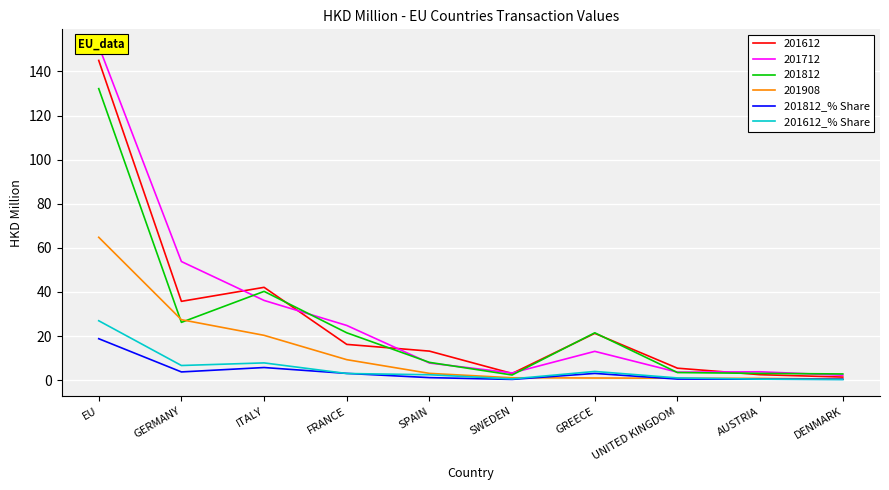

What is the label of the 10th point from the right?

EU